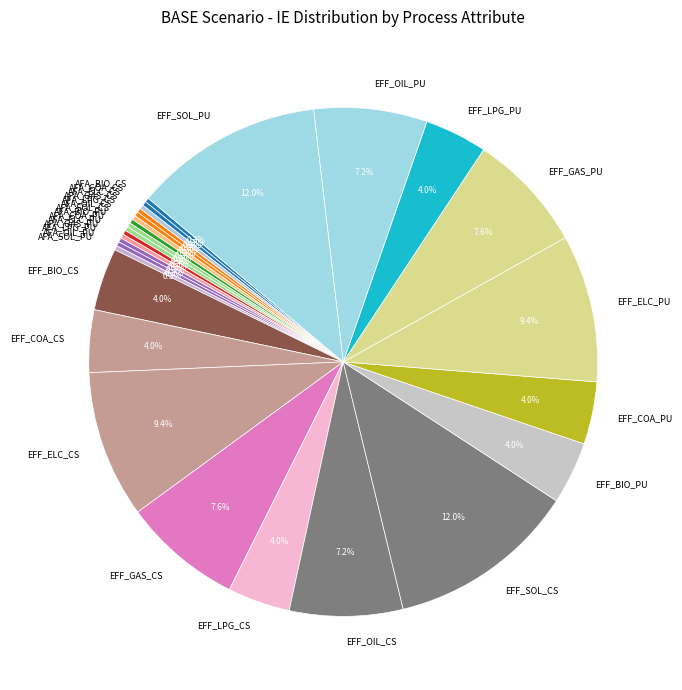

What is the total percentage of EFF_GAS_PU and EFF_BIO_CS?

11.5%